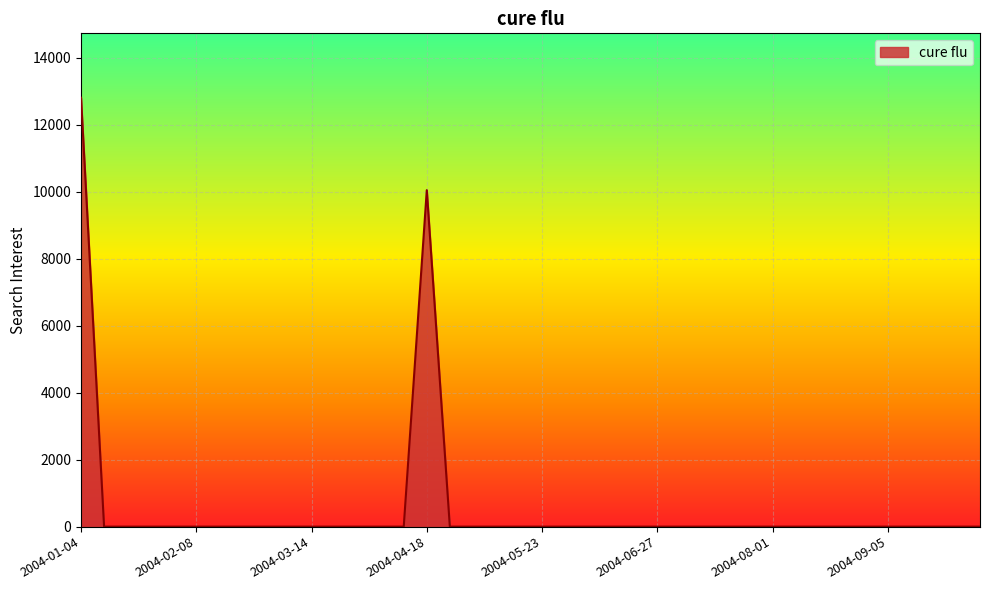

What is the greatest value displayed?

12802.7